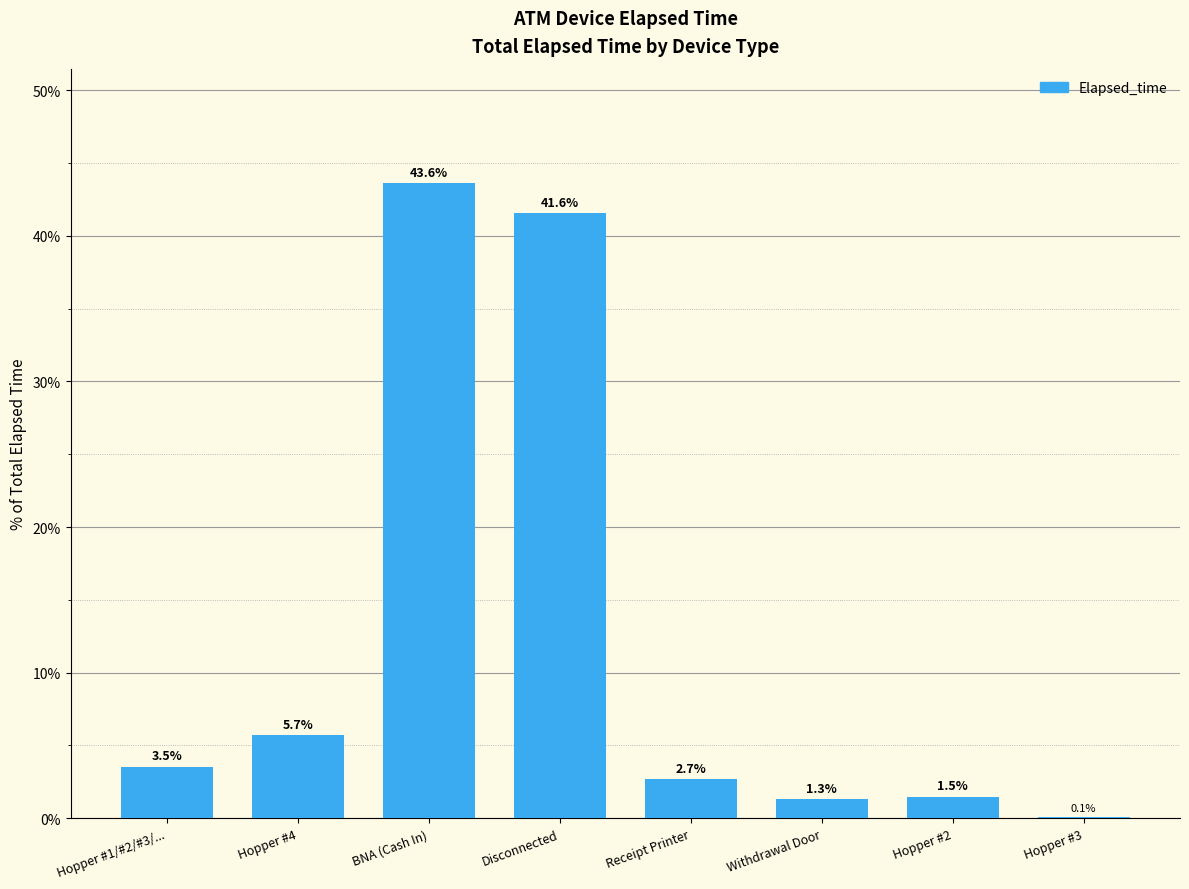

What is the sum of all values?

100.0